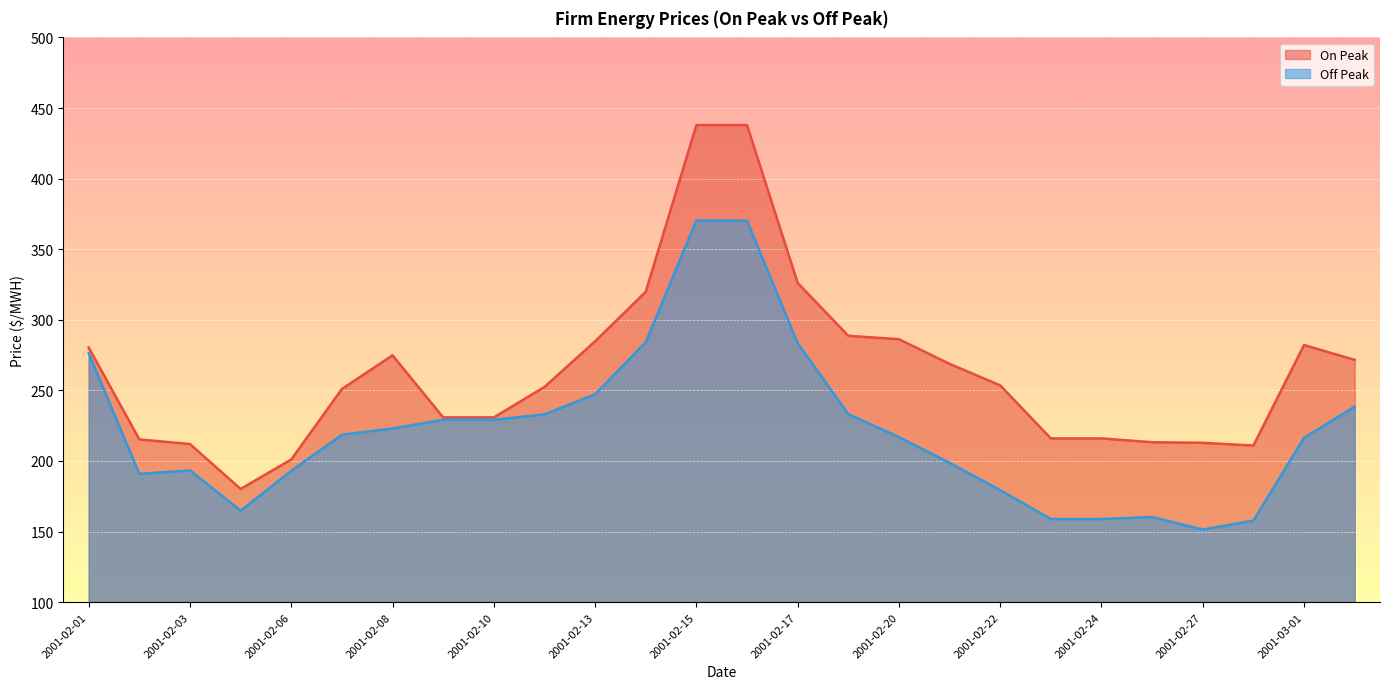

Reading left to right, what are all the values shown in this chart?

On Peak: 2001-02-01=280.3	2001-02-02=215.3	2001-02-03=212.0	2001-02-05=180.2	2001-02-06=201.1	2001-02-07=251.0	2001-02-08=274.8	2001-02-09=230.9	2001-02-10=230.9	2001-02-12=252.4	2001-02-13=284.8	2001-02-14=319.8	2001-02-15=437.9	2001-02-16=437.9	2001-02-17=326.1	2001-02-19=288.6	2001-02-20=286.3	2001-02-21=268.8	2001-02-22=253.6	2001-02-23=216.0	2001-02-24=216.0	2001-02-26=213.3	2001-02-27=212.9	2001-02-28=210.9	2001-03-01=282.1	2001-03-02=271.6
Off Peak: 2001-02-01=276.3	2001-02-02=190.9	2001-02-03=193.3	2001-02-05=164.8	2001-02-06=193.0	2001-02-07=218.6	2001-02-08=223.1	2001-02-09=229.2	2001-02-10=229.2	2001-02-12=233.0	2001-02-13=247.2	2001-02-14=284.1	2001-02-15=370.3	2001-02-16=370.1	2001-02-17=283.4	2001-02-19=233.2	2001-02-20=216.9	2001-02-21=198.7	2001-02-22=179.3	2001-02-23=158.8	2001-02-24=158.8	2001-02-26=160.3	2001-02-27=151.4	2001-02-28=157.7	2001-03-01=216.4	2001-03-02=238.5